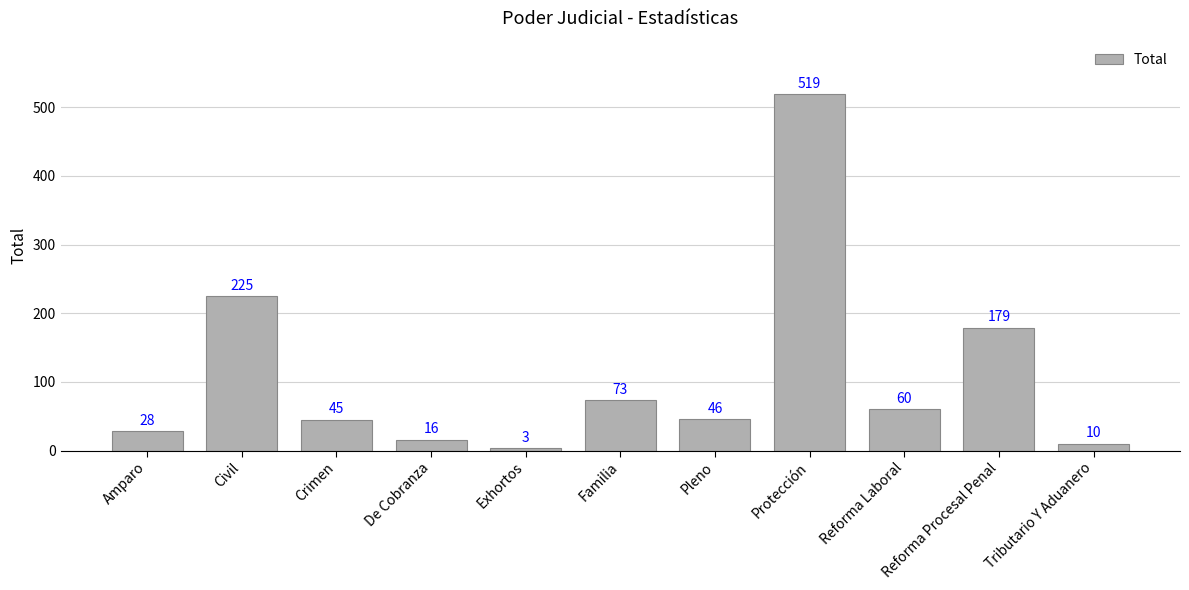

Between Reforma Procesal Penal and De Cobranza, which is larger?

Reforma Procesal Penal